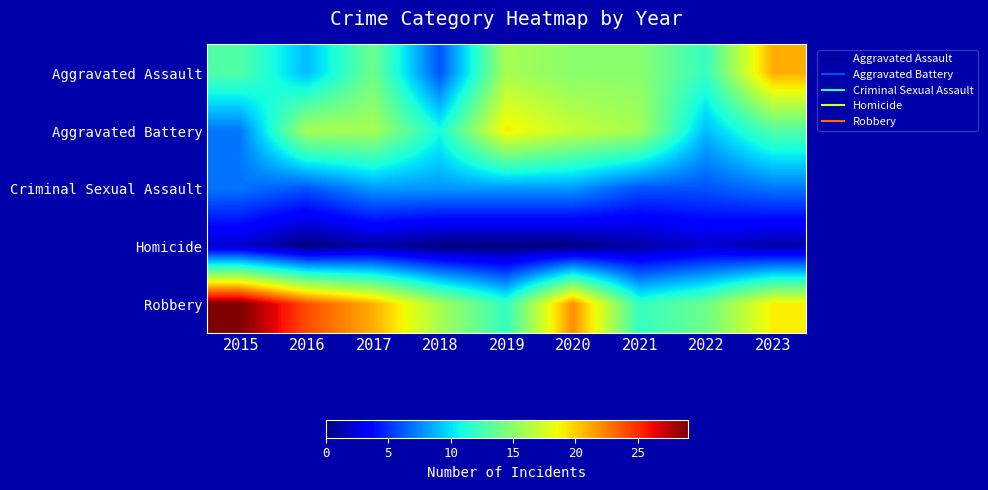

Count the number of data series in this chart.

5